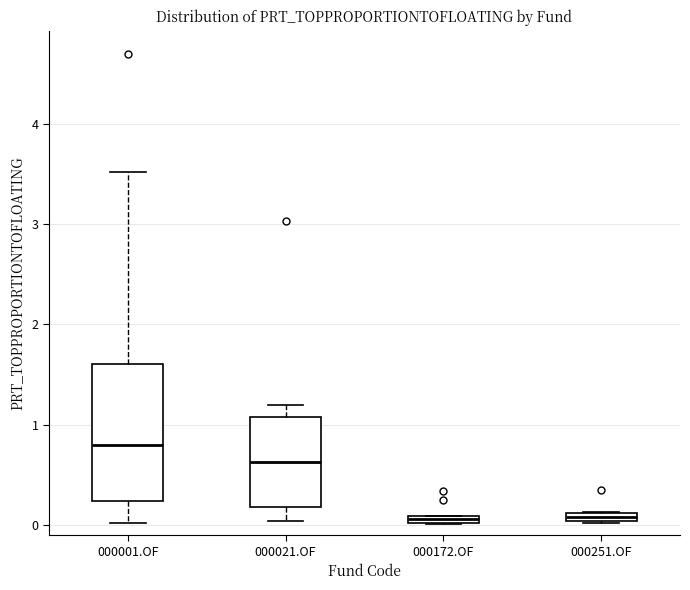

Comparing the boxes themselves (not the whiskers), which one is the tallest?

000001.OF